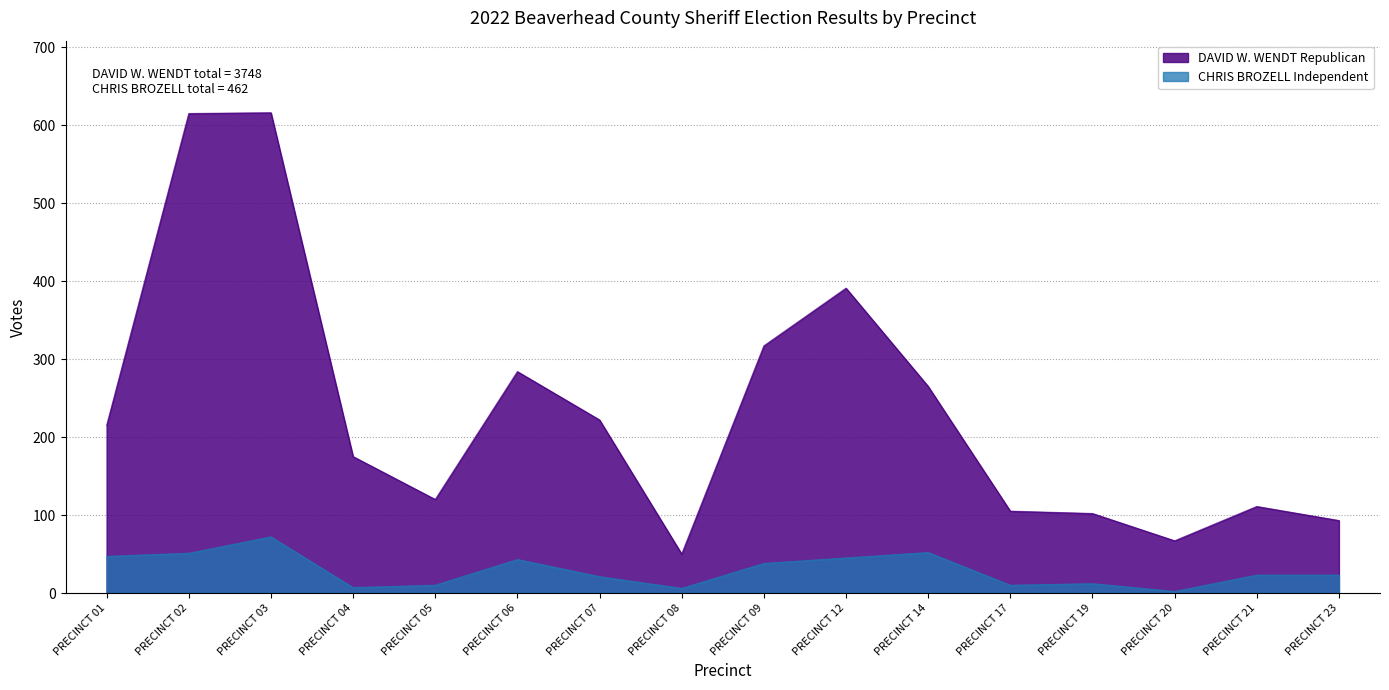

Which series changed the most between PRECINCT 03 and PRECINCT 20?

DAVID W. WENDT Republican